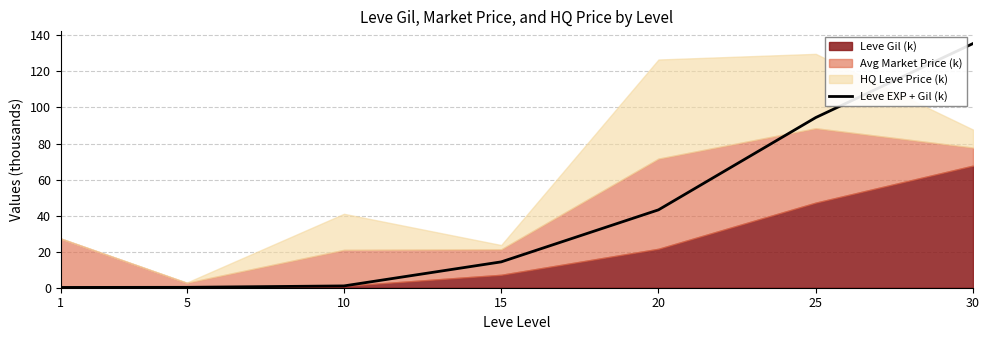

How many lines are shown in the chart?

1